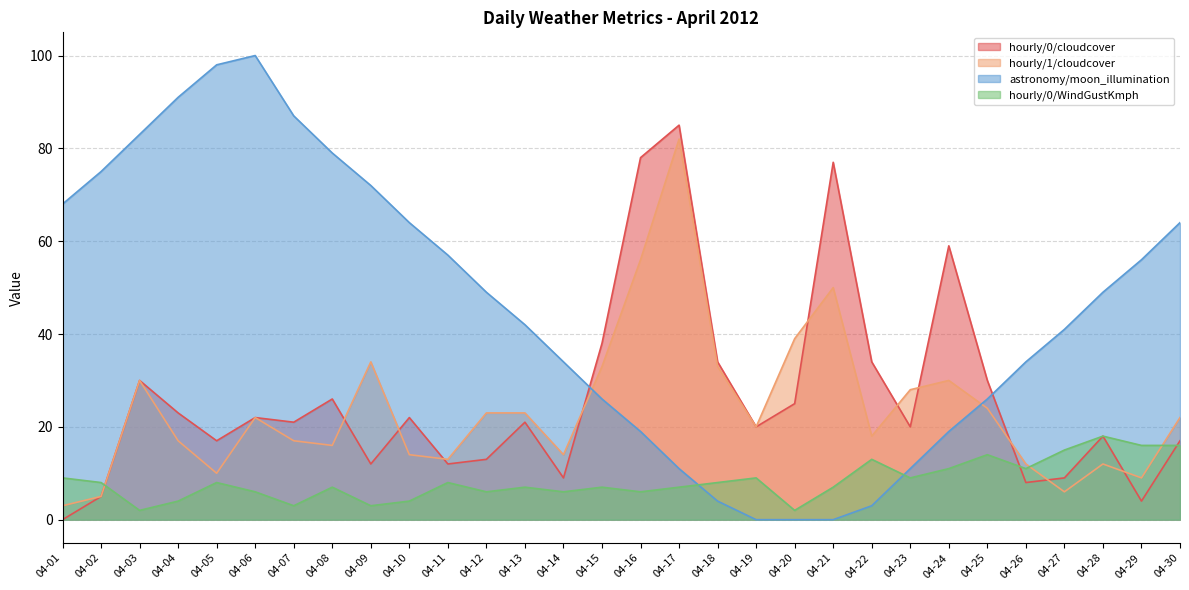

What are all the series names shown in the legend?

hourly/0/cloudcover, hourly/1/cloudcover, astronomy/moon_illumination, hourly/0/WindGustKmph